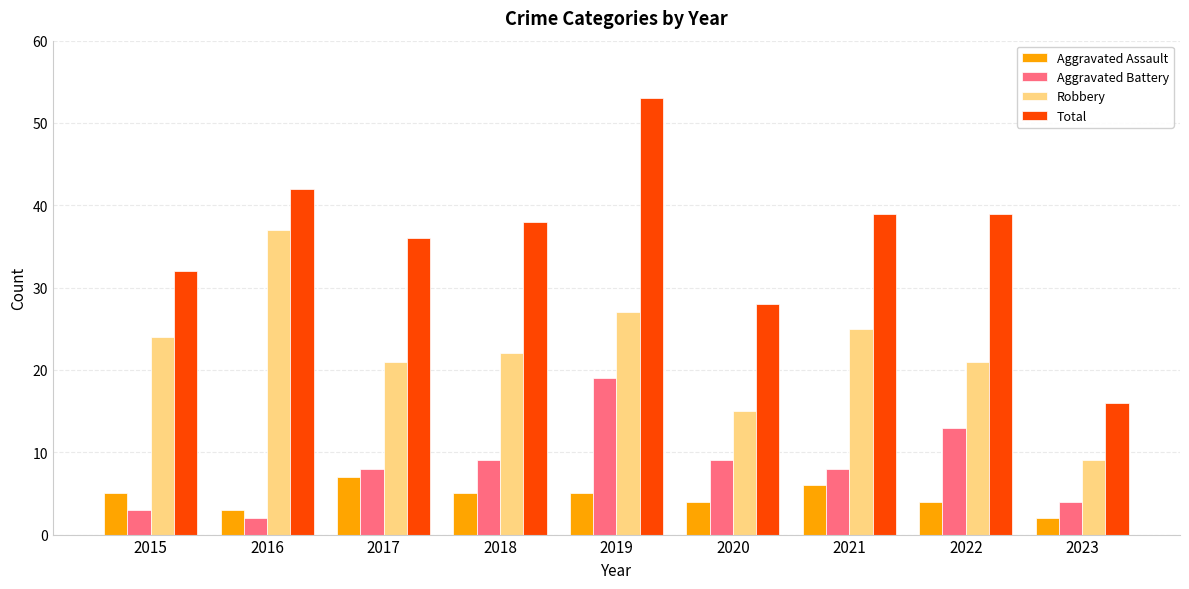

Which category has the lowest value in the Aggravated Battery series?

2016